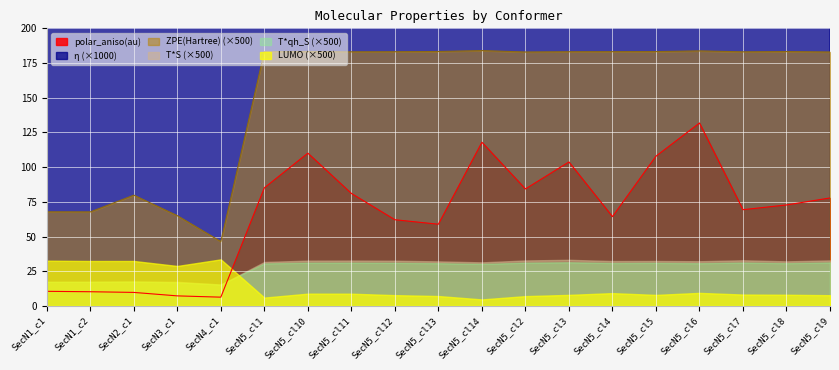

How many categories are shown in the chart?

19